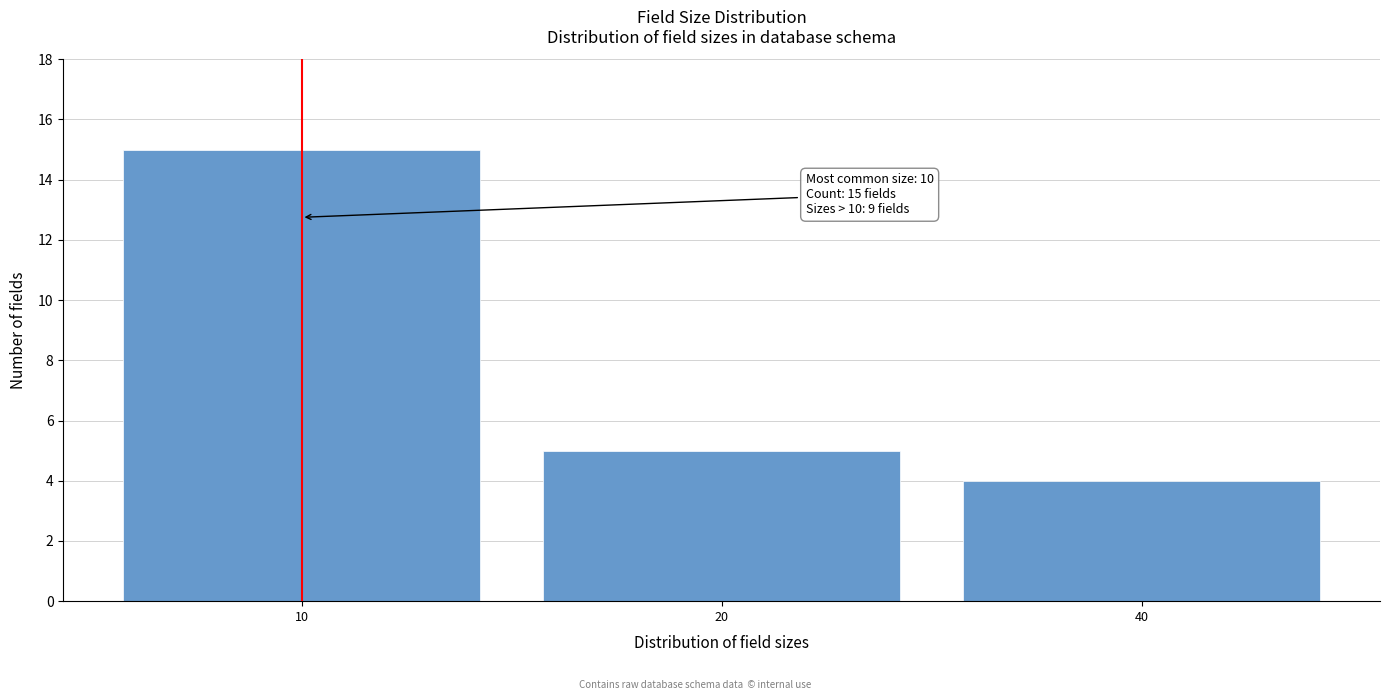

Reading right to left, extract all data points from this chart.

4	5	15